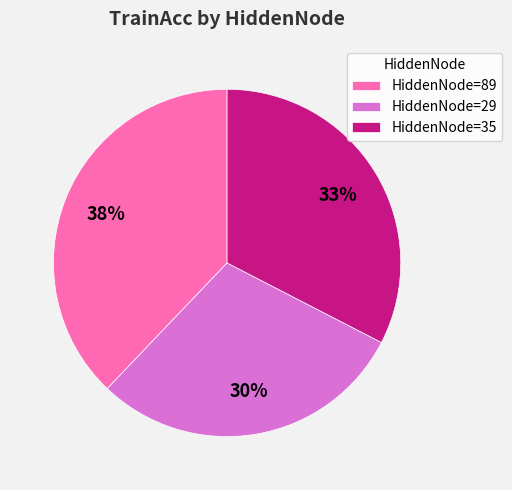

Is the sum of HiddenNode=89 and HiddenNode=35 greater than half?

Yes